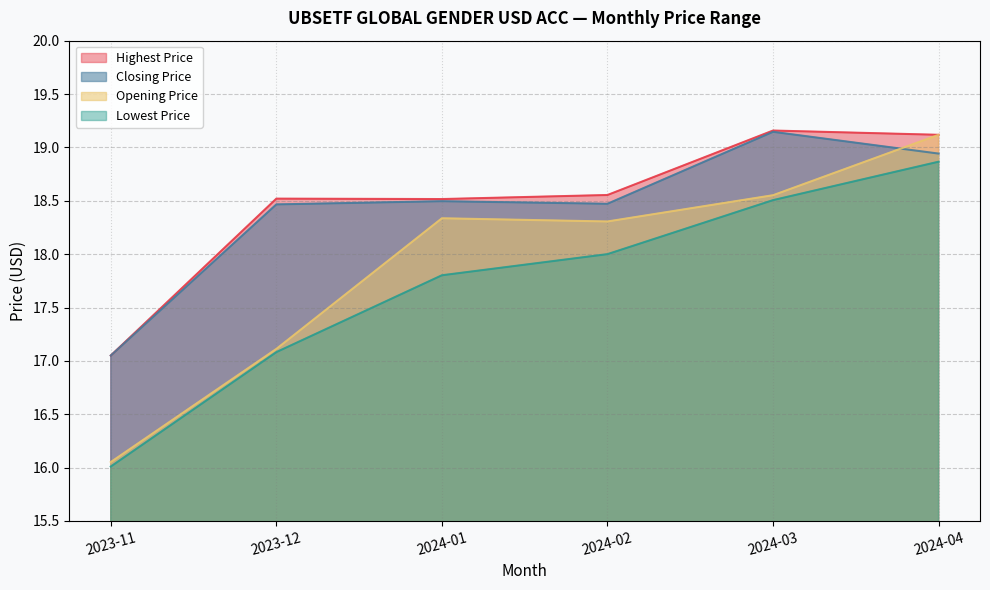

At how many categories does at least one series exceed 16?

6